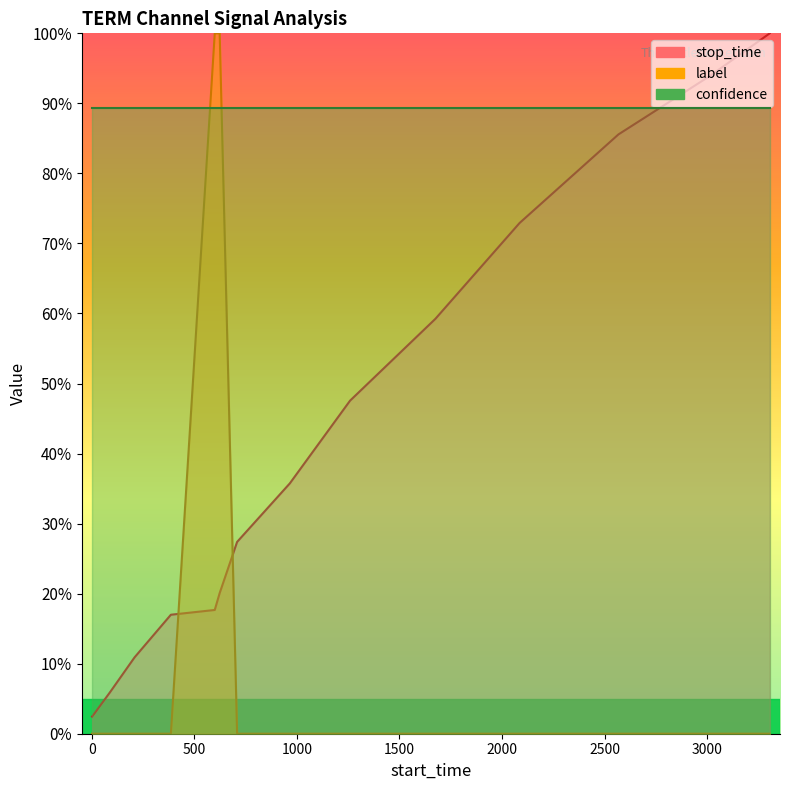

Which series has the largest range (max minus min)?

label